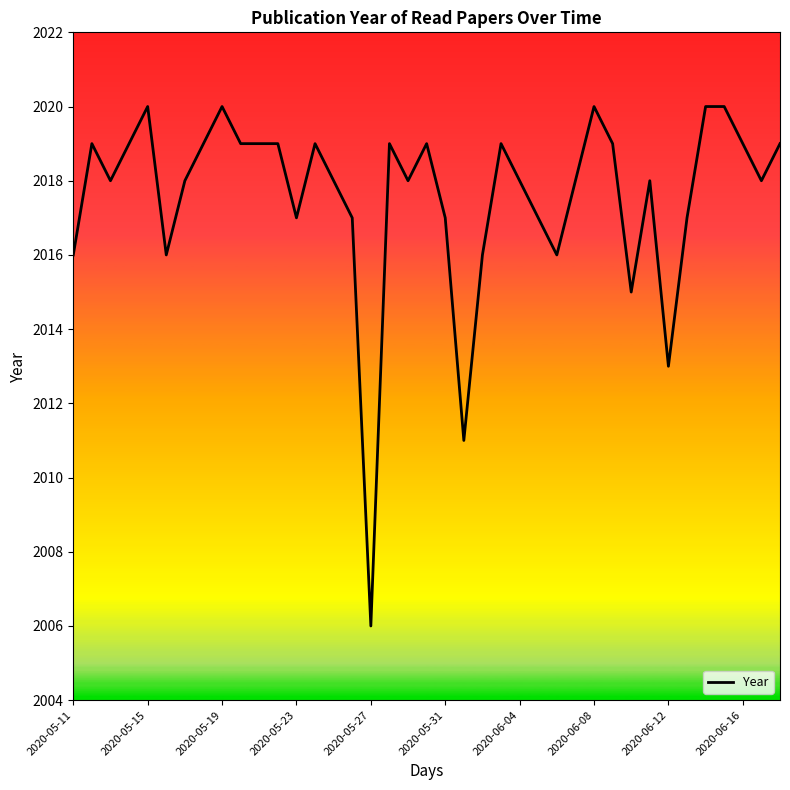

What is the minimum value shown in the chart?

2006